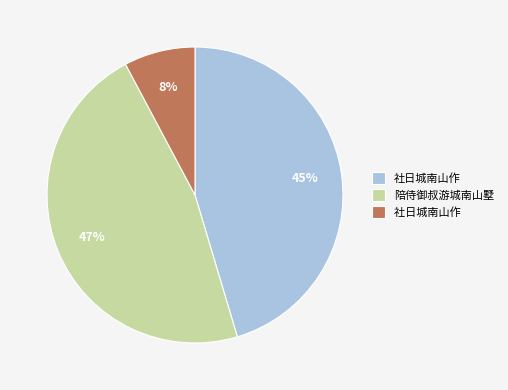

To the nearest percent, what is the difference between the largest and smallest slice percentages?

39%